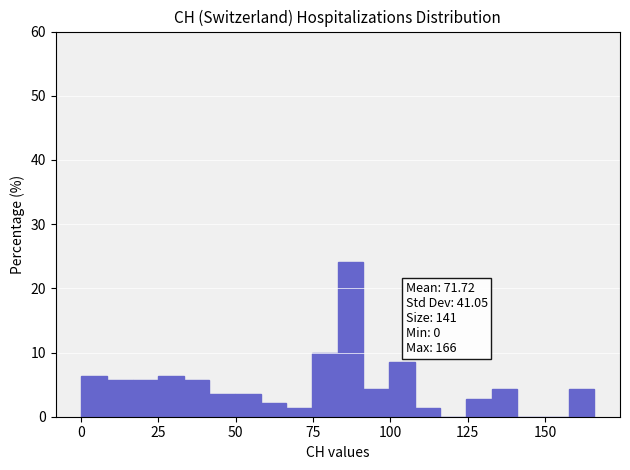

Read against the x-axis, roughly where is the centre of the tallest bar?

85